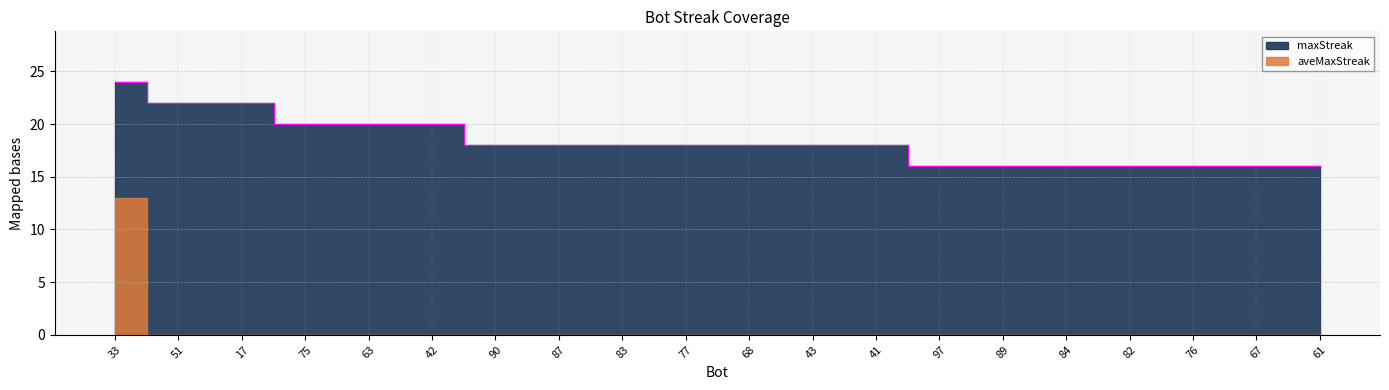

What is the sum of all values?

366